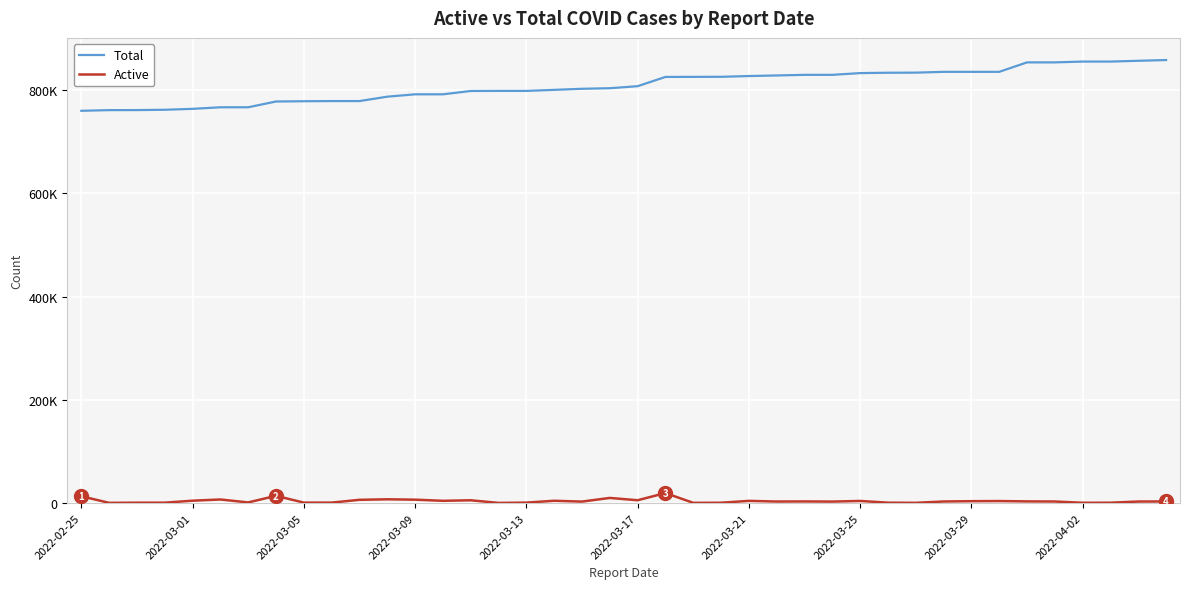

What is the difference between the second highest and second lowest values in the Active series?

13669